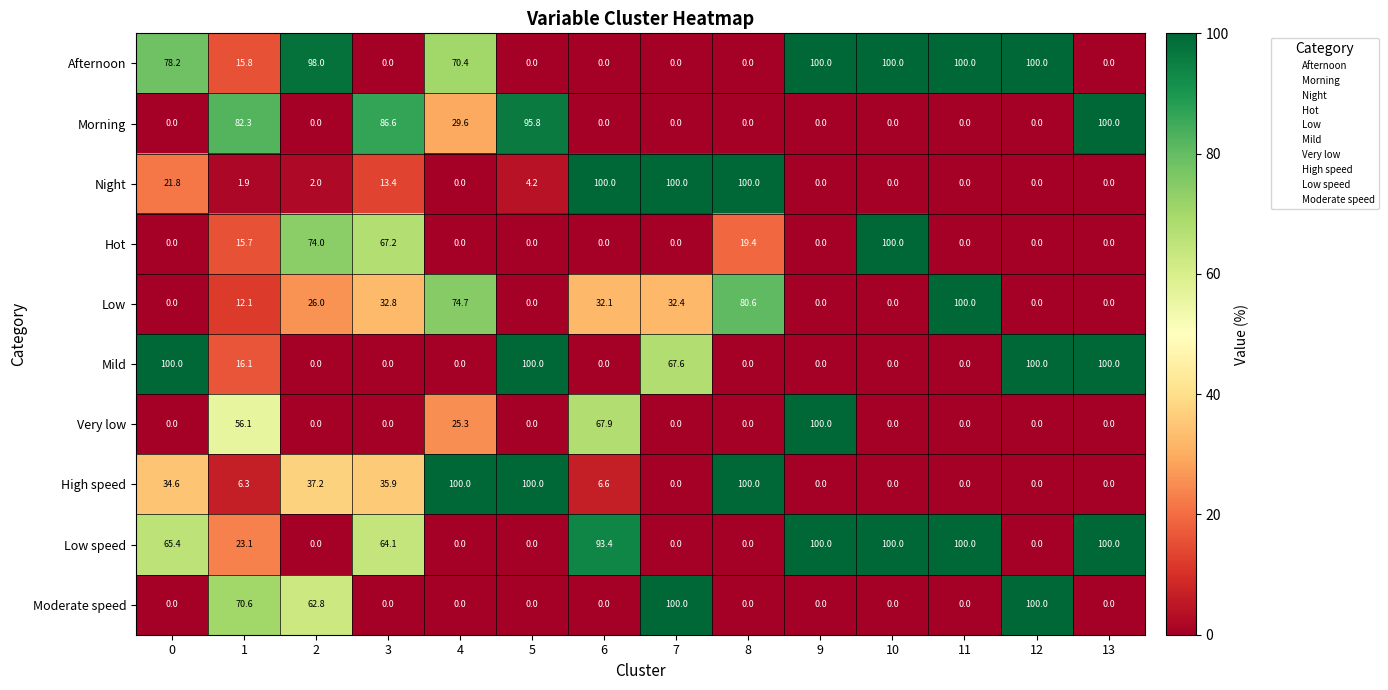

What is the difference between the maximum and second lowest values in the Afternoon series?

100.0